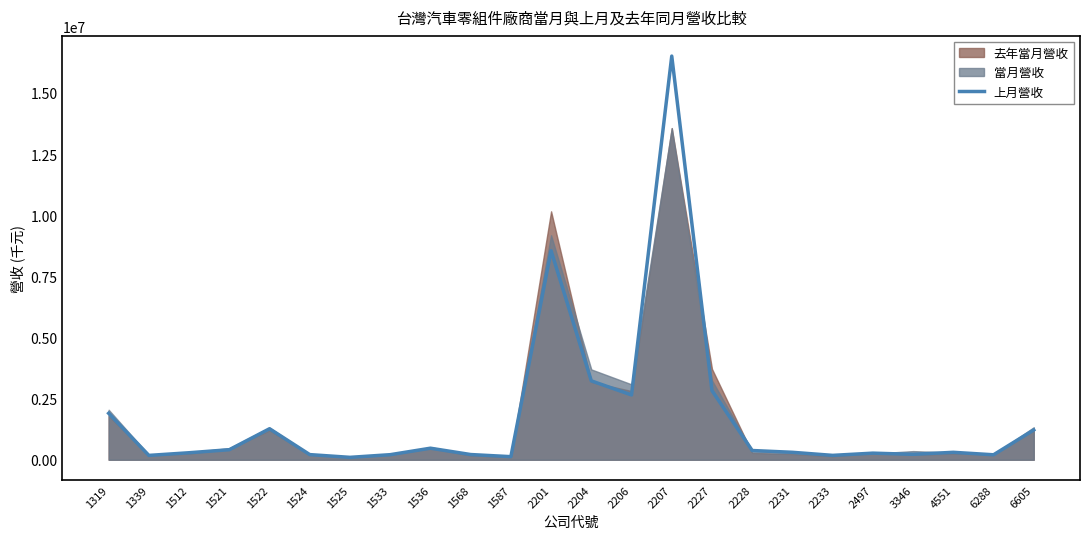

Where is the first local minimum?

1339